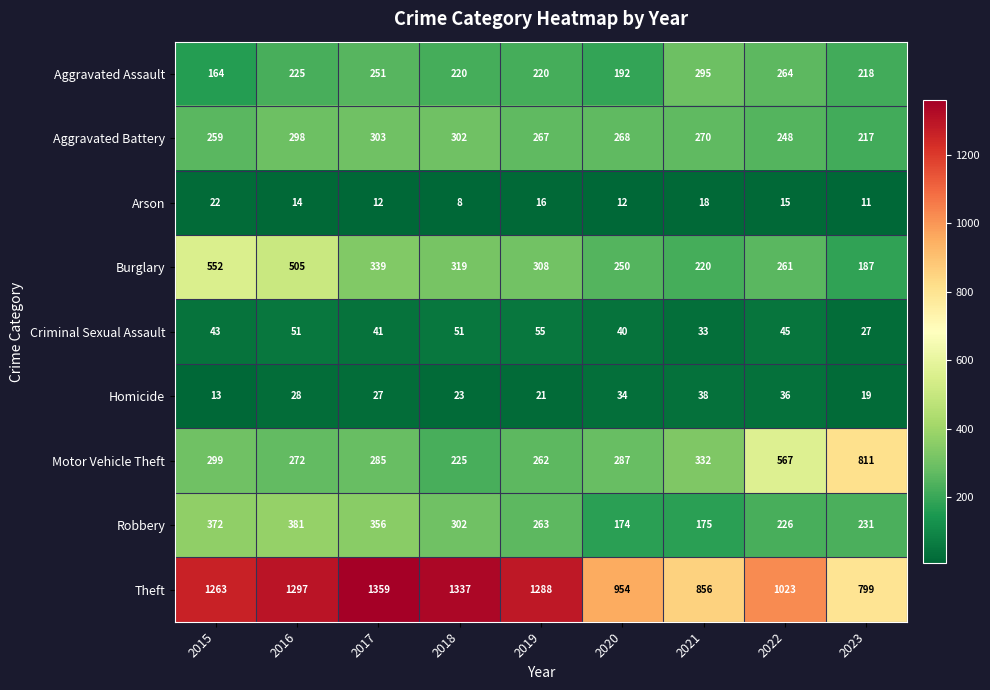

How many data points does each series have?

9